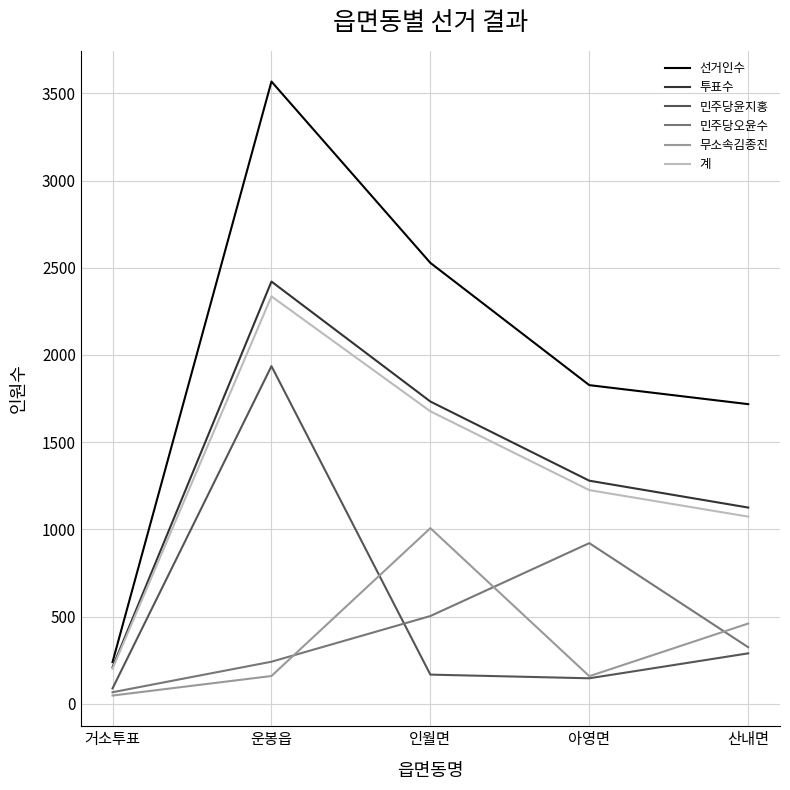

True or false: 투표수 has a value of 1733 at 인월면.

True